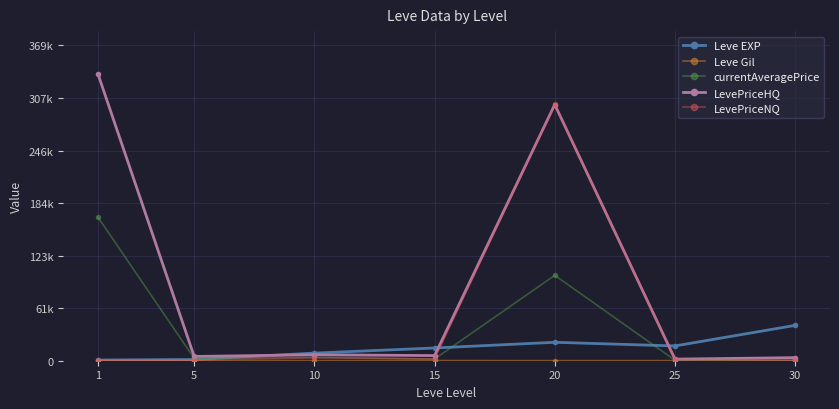

What is the minimum value shown in the chart?

101.0